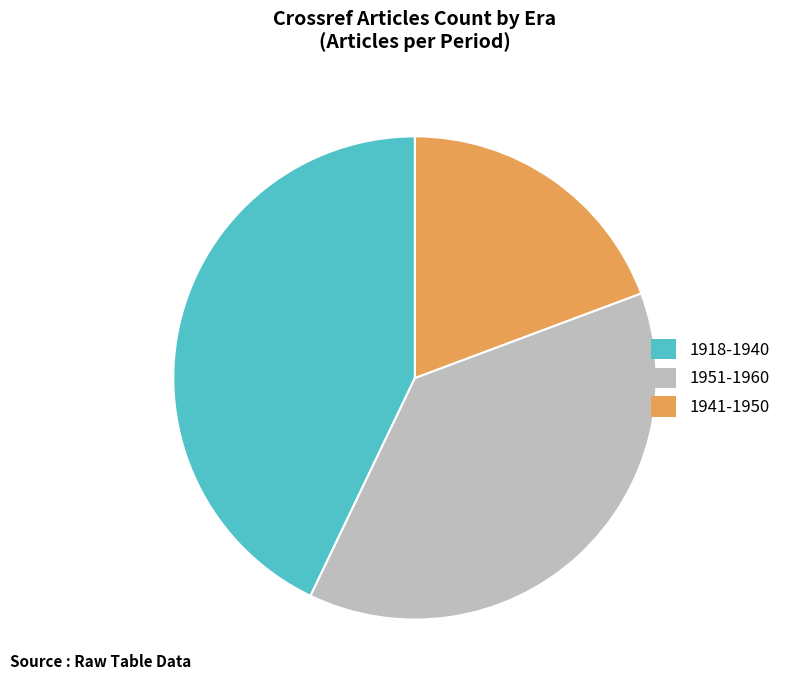

Between 1918-1940 and 1941-1950, which is larger?

1918-1940